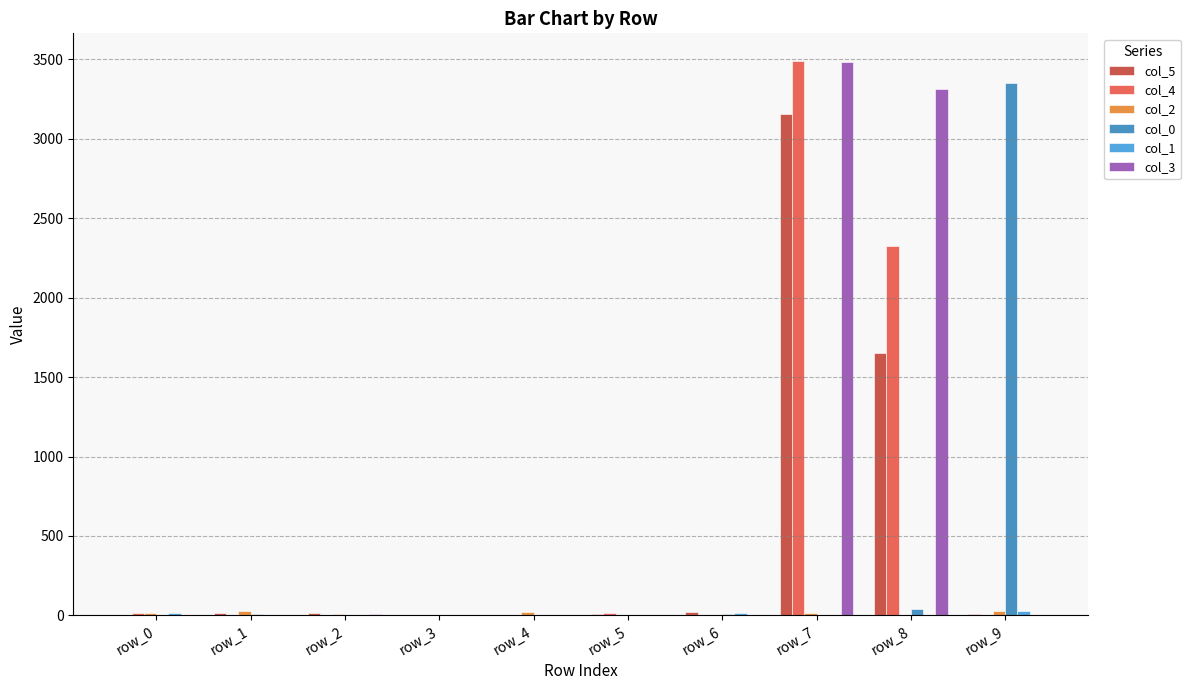

The value of col_5 at row_2 is 13. True or false?

True